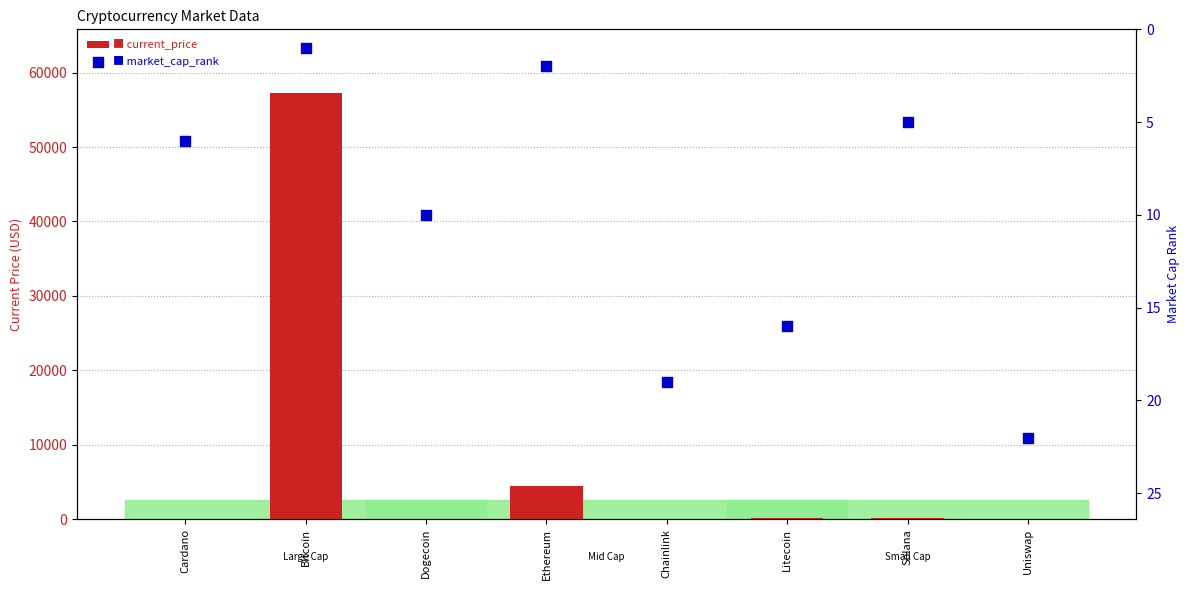

What is the total value across all series at Cardano?

7.6